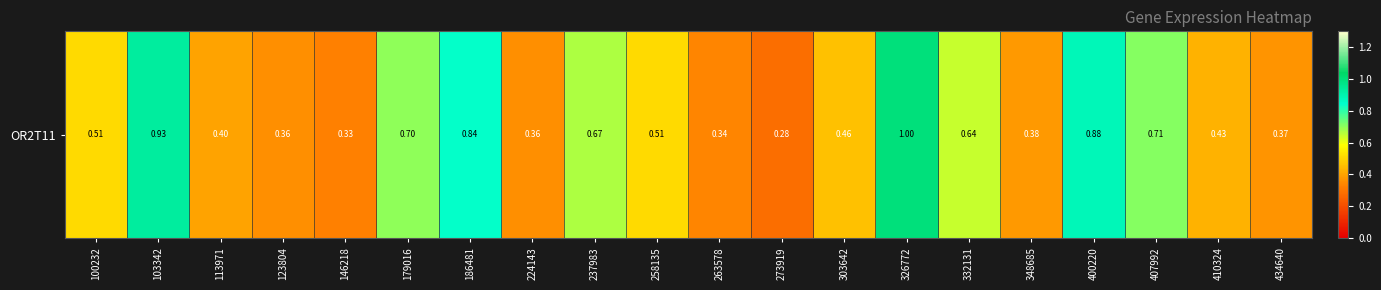

Reading right to left, extract all data points from this chart.

0.4	0.4	0.7	0.9	0.4	0.6	1.0	0.5	0.3	0.3	0.5	0.7	0.4	0.8	0.7	0.3	0.4	0.4	0.9	0.5